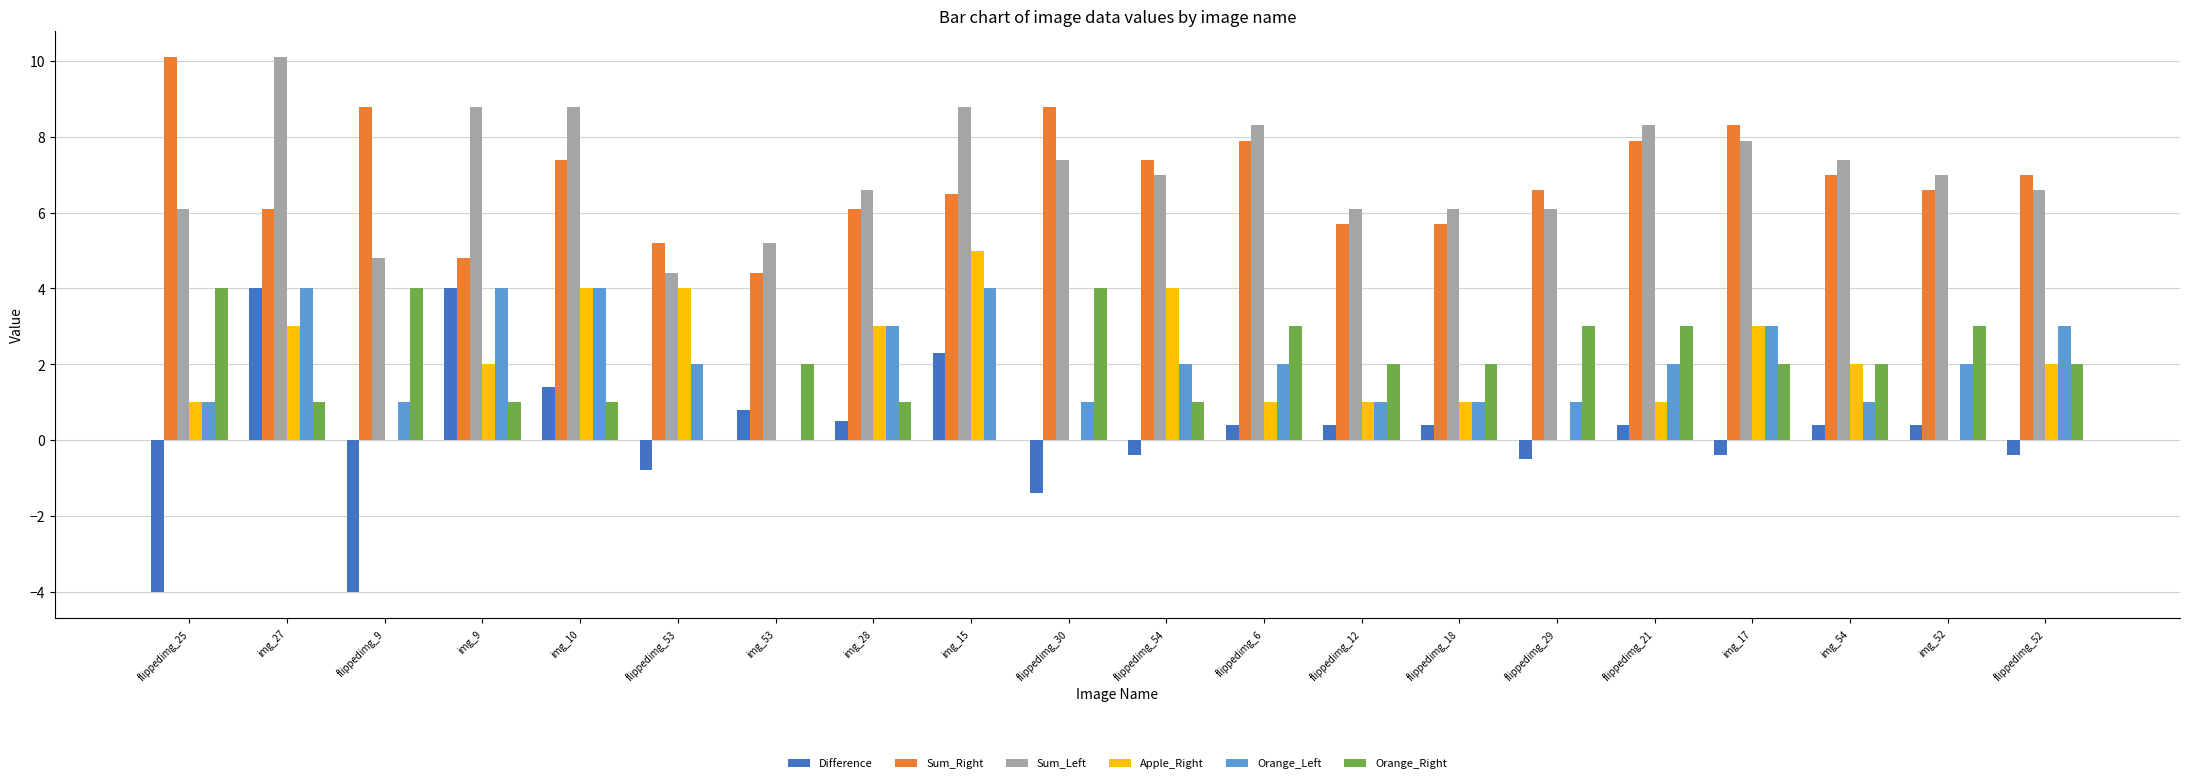

Reading left to right, transcribe all the data shown in this chart.

Difference: flippedimg_25=-4.0	img_27=4.0	flippedimg_9=-4.0	img_9=4.0	img_10=1.4	flippedimg_53=-0.8	img_53=0.8	img_28=0.5	img_15=2.3	flippedimg_30=-1.4	flippedimg_54=-0.4	flippedimg_6=0.4	flippedimg_12=0.4	flippedimg_18=0.4	flippedimg_29=-0.5	flippedimg_21=0.4	img_17=-0.4	img_54=0.4	img_52=0.4	flippedimg_52=-0.4
Sum_Right: flippedimg_25=10.1	img_27=6.1	flippedimg_9=8.8	img_9=4.8	img_10=7.4	flippedimg_53=5.2	img_53=4.4	img_28=6.1	img_15=6.5	flippedimg_30=8.8	flippedimg_54=7.4	flippedimg_6=7.9	flippedimg_12=5.7	flippedimg_18=5.7	flippedimg_29=6.6	flippedimg_21=7.9	img_17=8.3	img_54=7.0	img_52=6.6	flippedimg_52=7.0
Sum_Left: flippedimg_25=6.1	img_27=10.1	flippedimg_9=4.8	img_9=8.8	img_10=8.8	flippedimg_53=4.4	img_53=5.2	img_28=6.6	img_15=8.8	flippedimg_30=7.4	flippedimg_54=7.0	flippedimg_6=8.3	flippedimg_12=6.1	flippedimg_18=6.1	flippedimg_29=6.1	flippedimg_21=8.3	img_17=7.9	img_54=7.4	img_52=7.0	flippedimg_52=6.6
Apple_Right: flippedimg_25=1.0	img_27=3.0	flippedimg_9=0.0	img_9=2.0	img_10=4.0	flippedimg_53=4.0	img_53=0.0	img_28=3.0	img_15=5.0	flippedimg_30=0.0	flippedimg_54=4.0	flippedimg_6=1.0	flippedimg_12=1.0	flippedimg_18=1.0	flippedimg_29=0.0	flippedimg_21=1.0	img_17=3.0	img_54=2.0	img_52=0.0	flippedimg_52=2.0
Orange_Left: flippedimg_25=1.0	img_27=4.0	flippedimg_9=1.0	img_9=4.0	img_10=4.0	flippedimg_53=2.0	img_53=0.0	img_28=3.0	img_15=4.0	flippedimg_30=1.0	flippedimg_54=2.0	flippedimg_6=2.0	flippedimg_12=1.0	flippedimg_18=1.0	flippedimg_29=1.0	flippedimg_21=2.0	img_17=3.0	img_54=1.0	img_52=2.0	flippedimg_52=3.0
Orange_Right: flippedimg_25=4.0	img_27=1.0	flippedimg_9=4.0	img_9=1.0	img_10=1.0	flippedimg_53=0.0	img_53=2.0	img_28=1.0	img_15=0.0	flippedimg_30=4.0	flippedimg_54=1.0	flippedimg_6=3.0	flippedimg_12=2.0	flippedimg_18=2.0	flippedimg_29=3.0	flippedimg_21=3.0	img_17=2.0	img_54=2.0	img_52=3.0	flippedimg_52=2.0